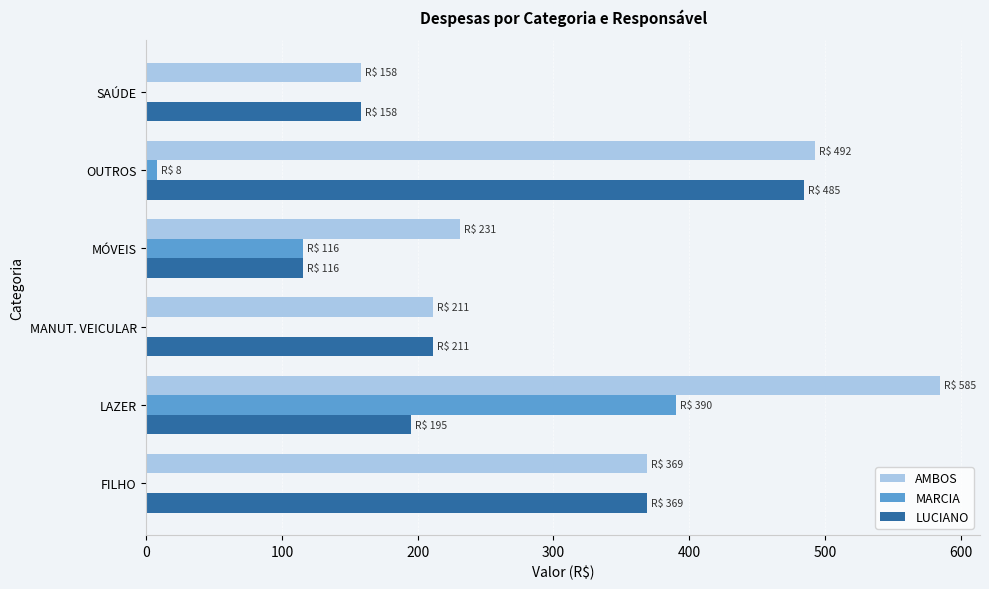

At which category is the sum across all series the highest?

LAZER